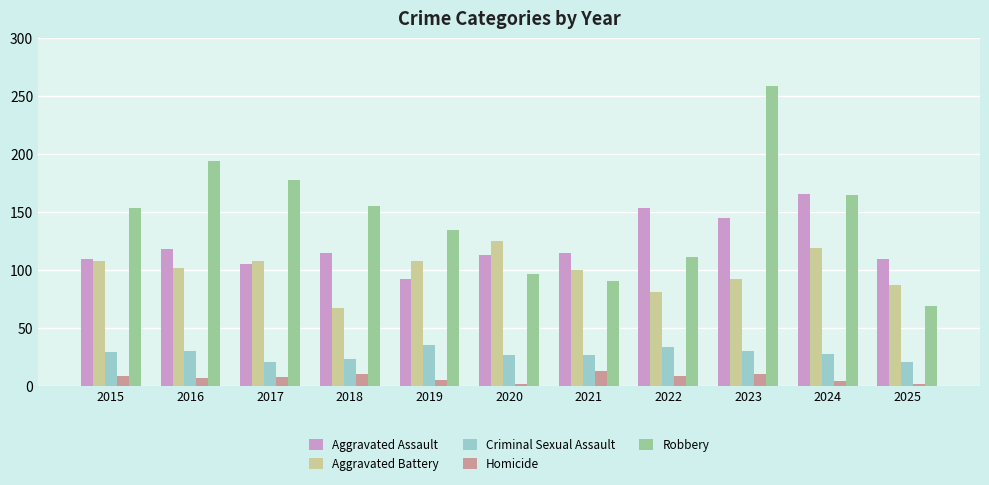

What is the approximate value of Aggravated Assault at 2016, to the nearest 5?

120